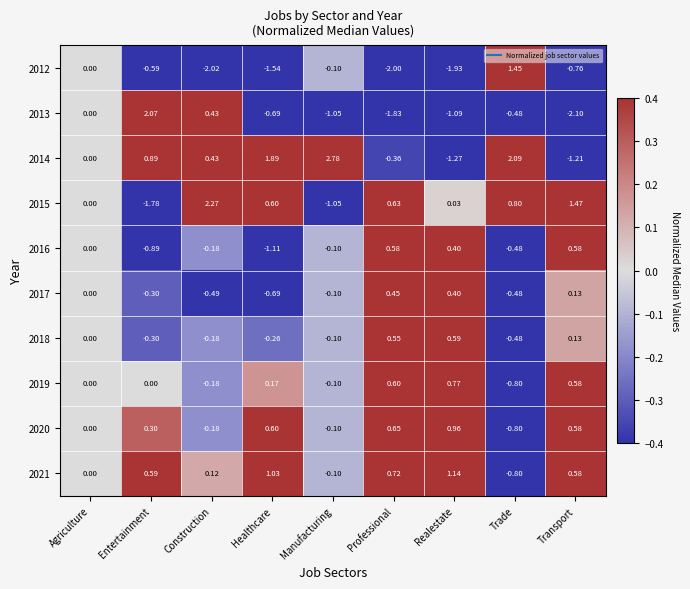

At which category does the chart reach its peak across all series?

Manufacturing